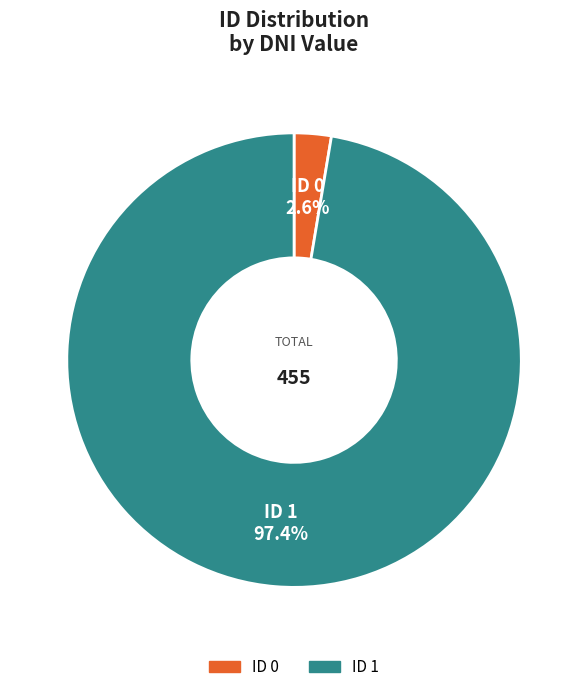

To the nearest percent, what is the average slice percentage?

50%